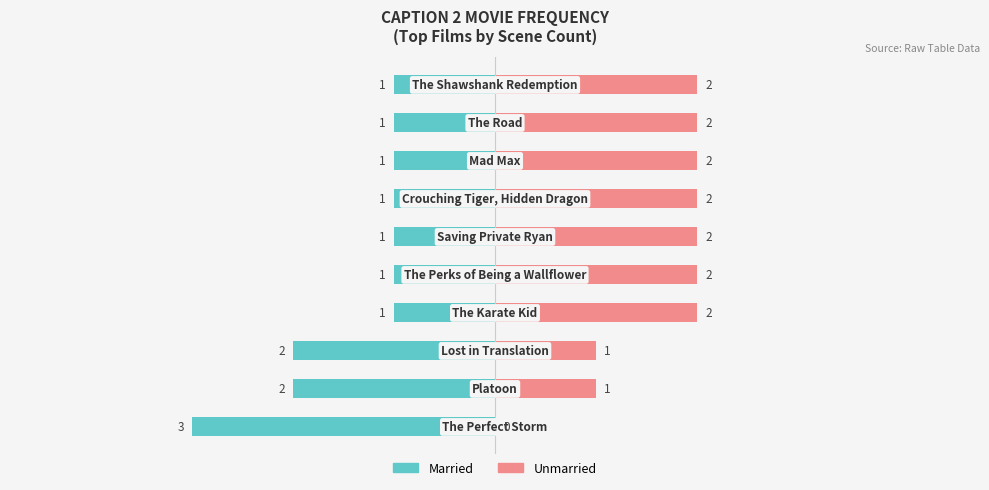

What is the spread (max minus min) of values at 1?

3